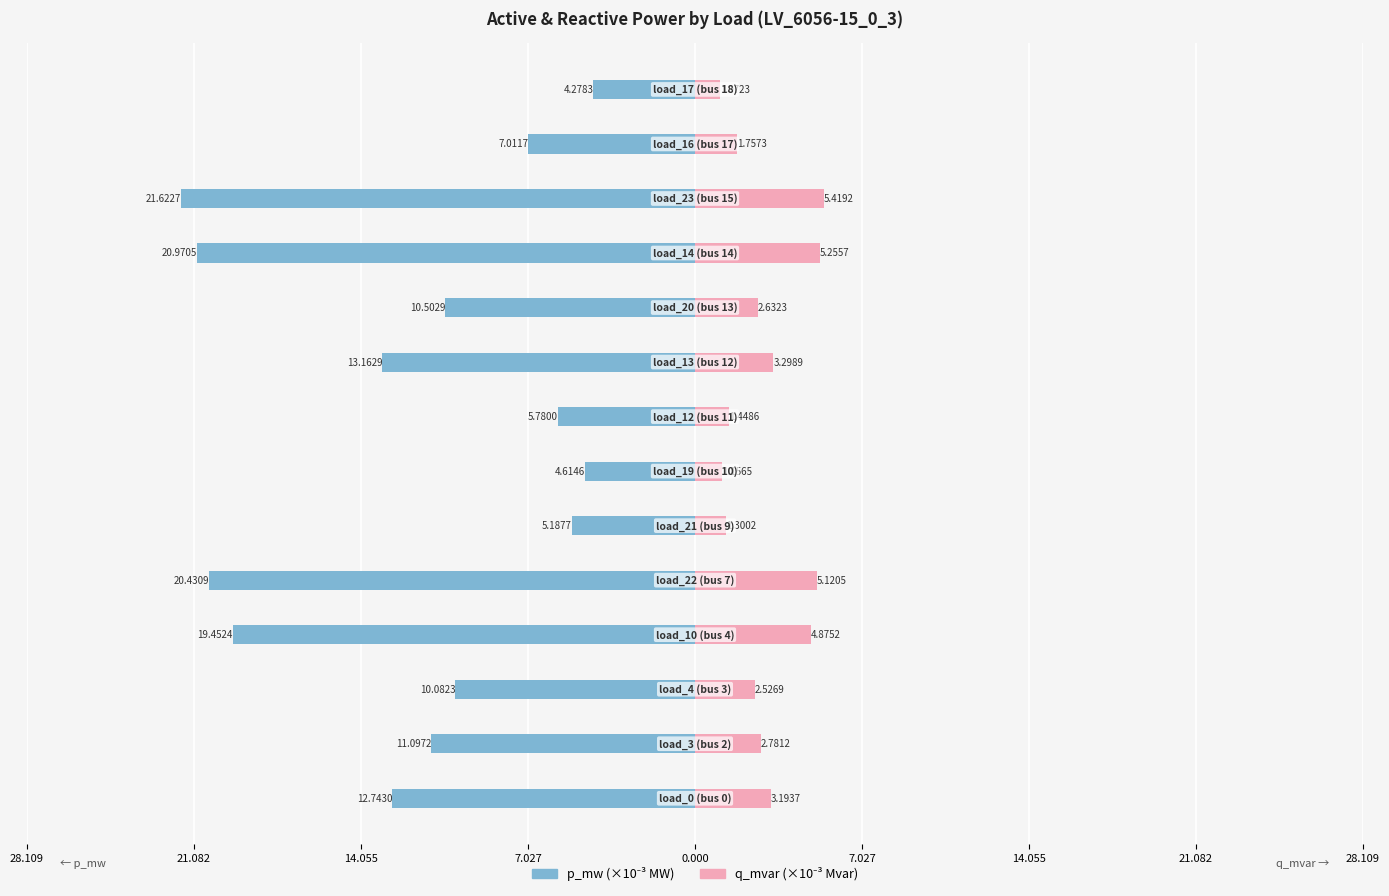

How many data points does each series have?

14